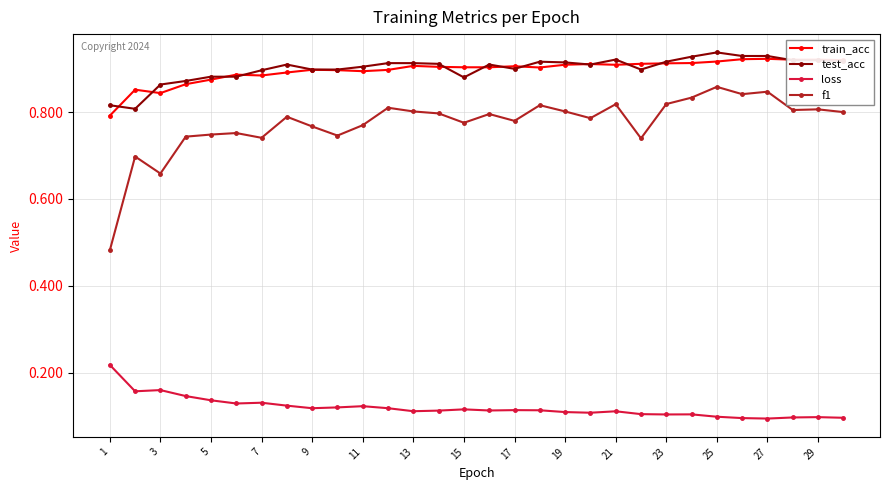

List the series in order of their peak value, highest first.

test_acc, train_acc, f1, loss